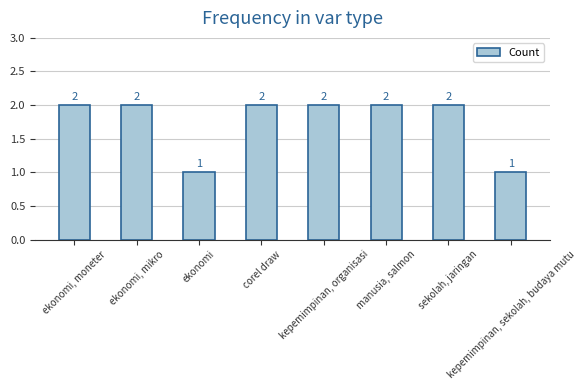

True or false: the data shows 1 at kepemimpinan, sekolah, budaya mutu.

True